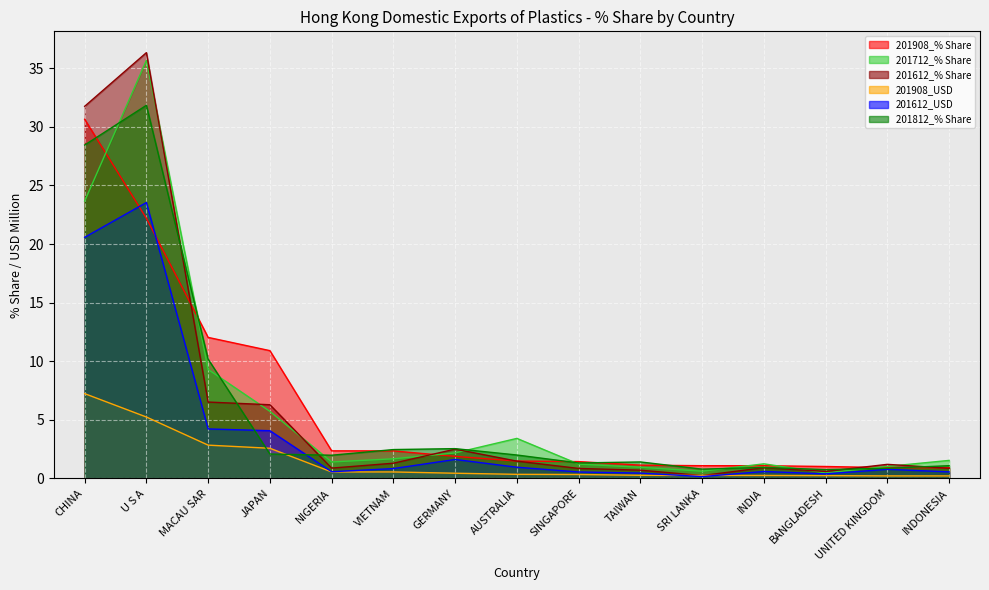

What is the value of the 201712_% Share point at the 10th from the left?

1.0